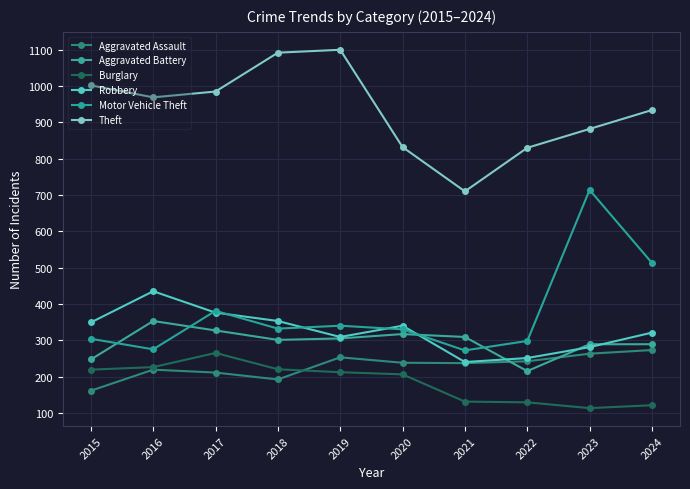

Is it true that Aggravated Battery equals 474 at 2017?

False